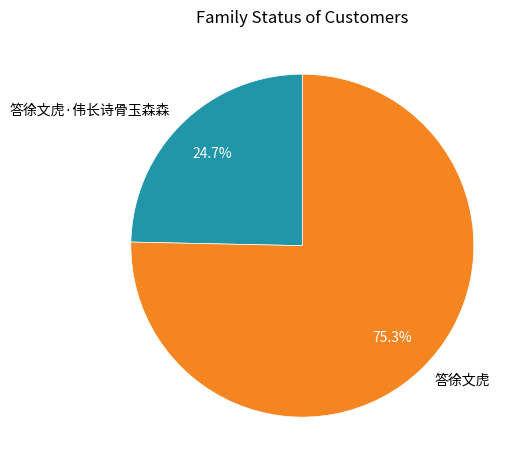

Is there a majority slice in this chart?

Yes